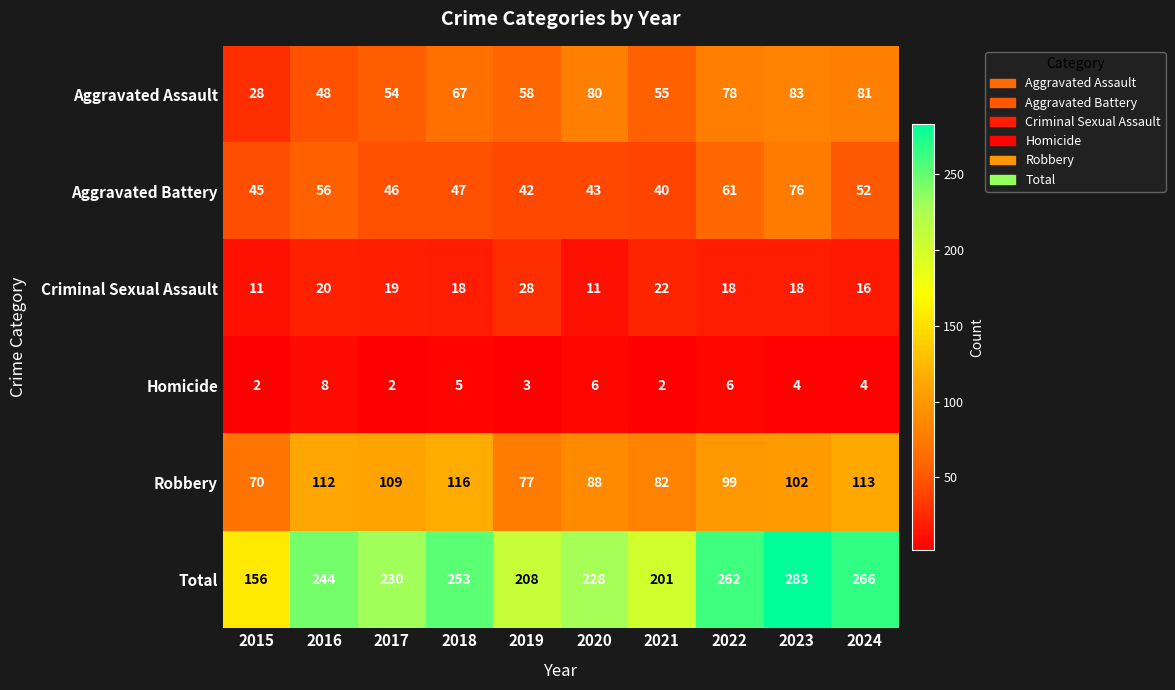

What is the greatest value displayed?

283